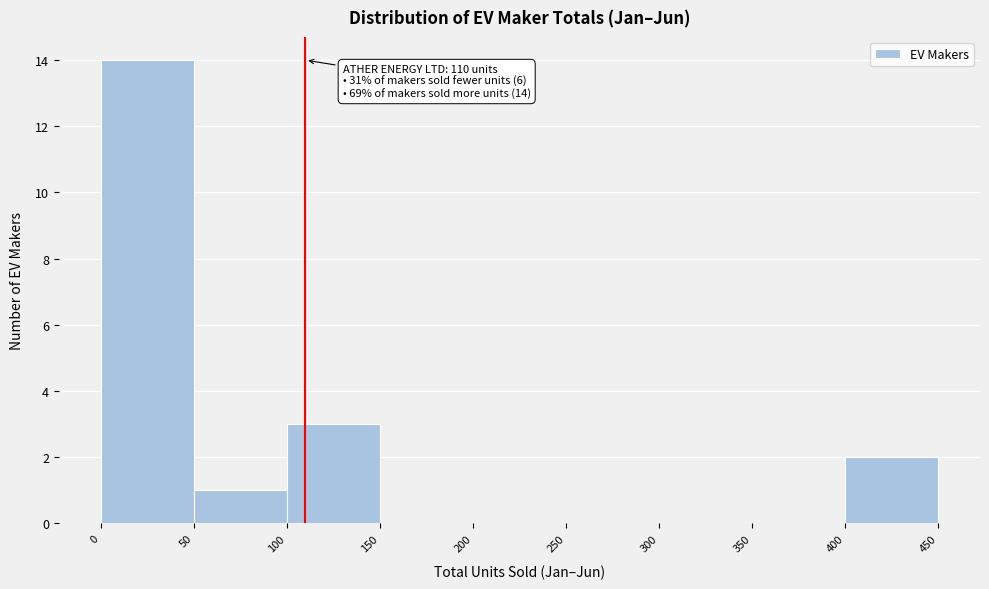

Which range on the x-axis has the tallest bar?

0 to 50